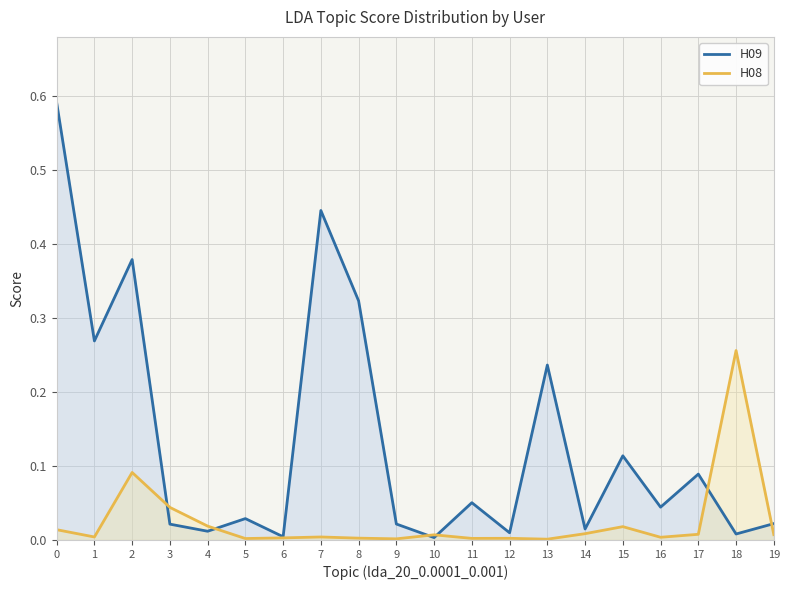

Rank the series at 13 from lowest to highest value.

H08, H09